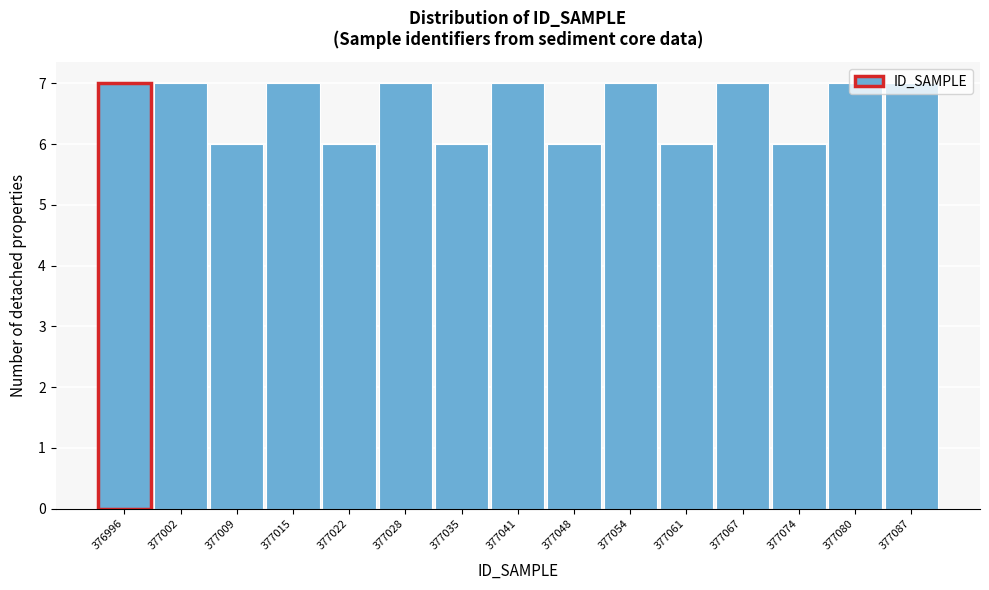

What is the average value?

7